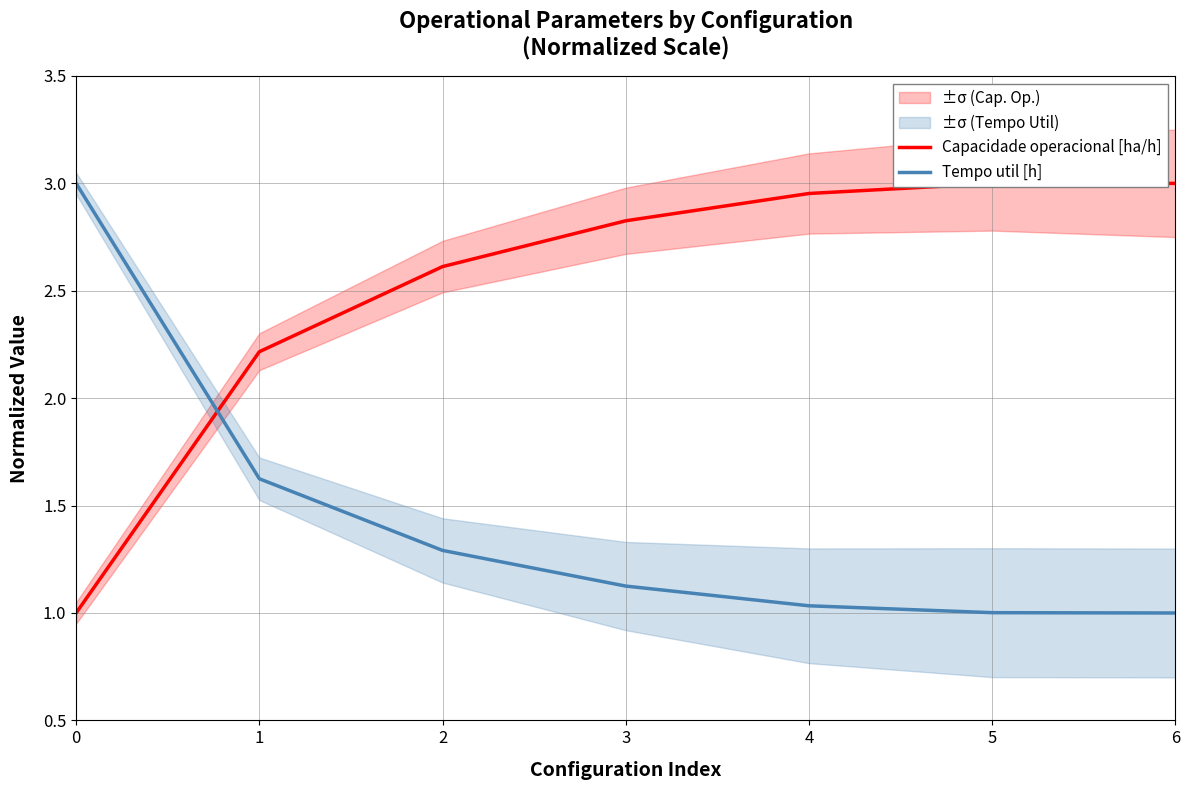

Where is Tempo util [h] nearest to the value 2?

1